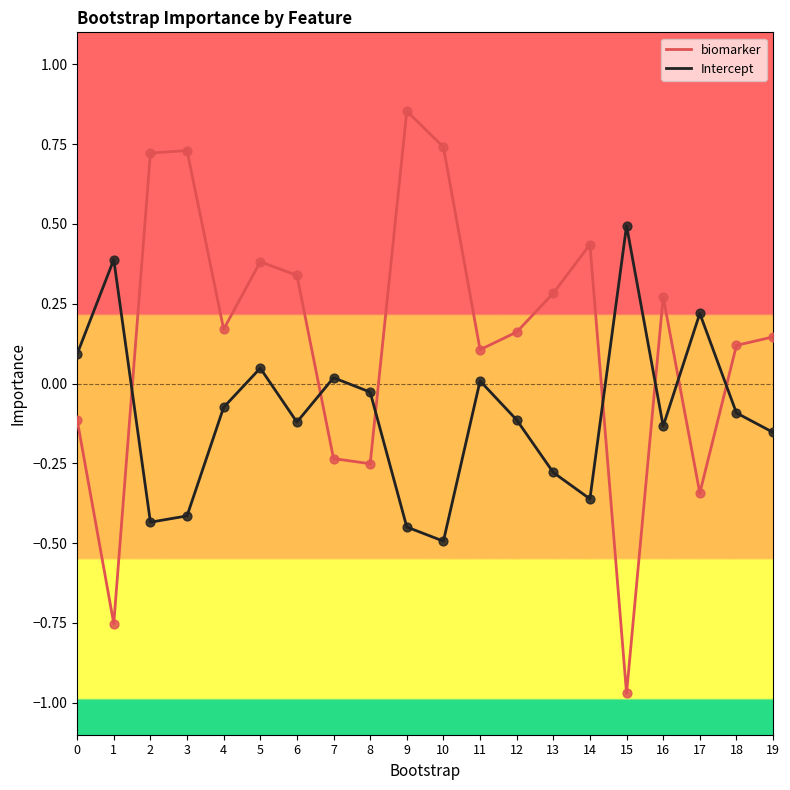

What is the difference between the highest and lowest values at 2?

1.2